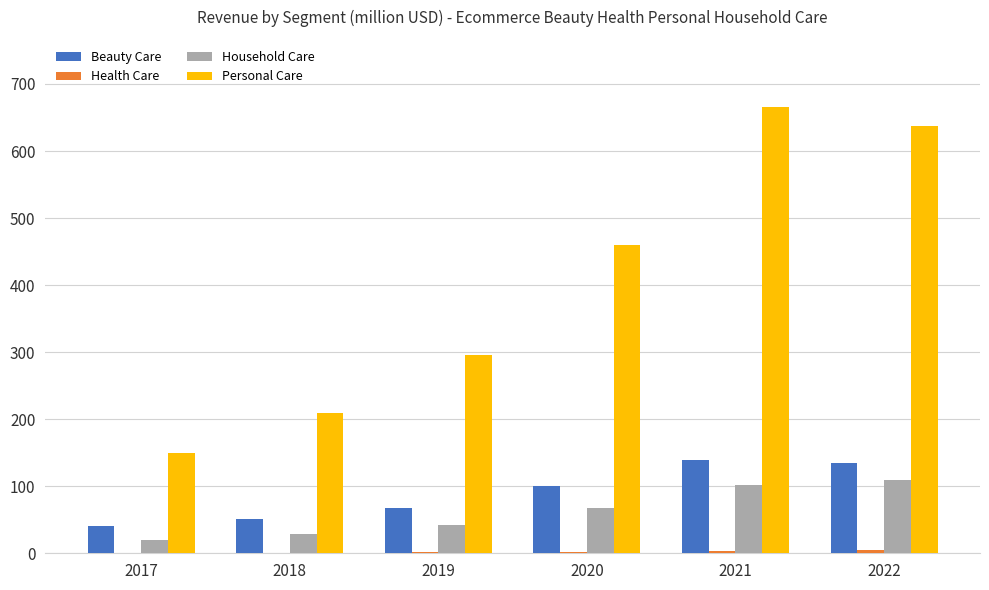

What is the maximum value shown in the chart?

665.9